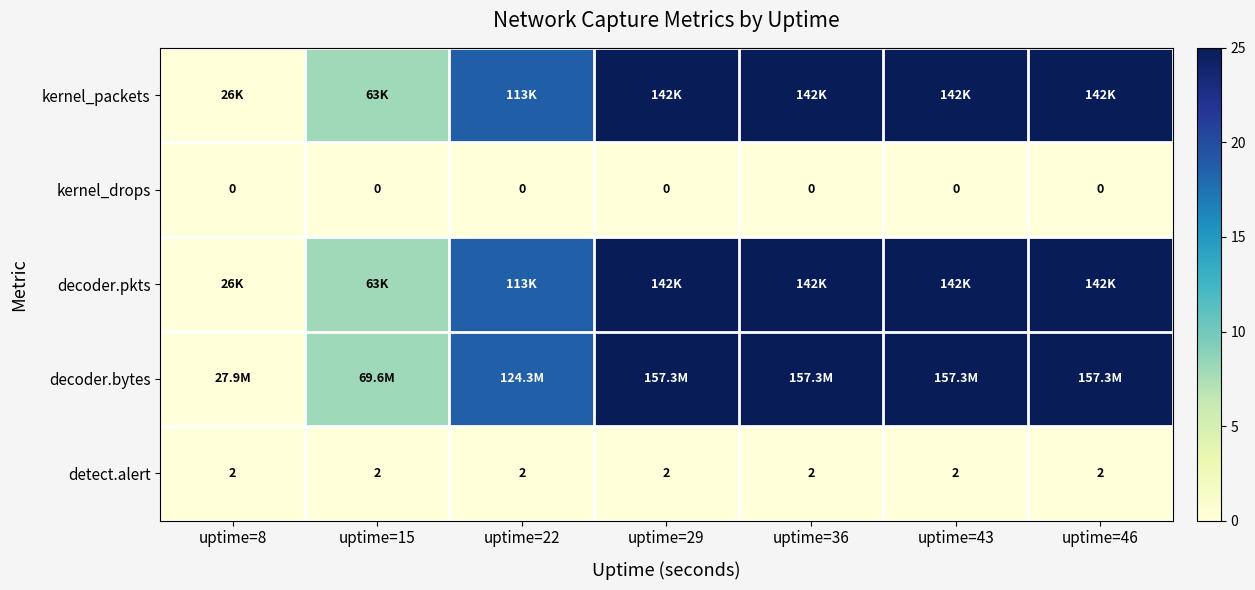

At which category does the chart reach its minimum across all series?

uptime=8